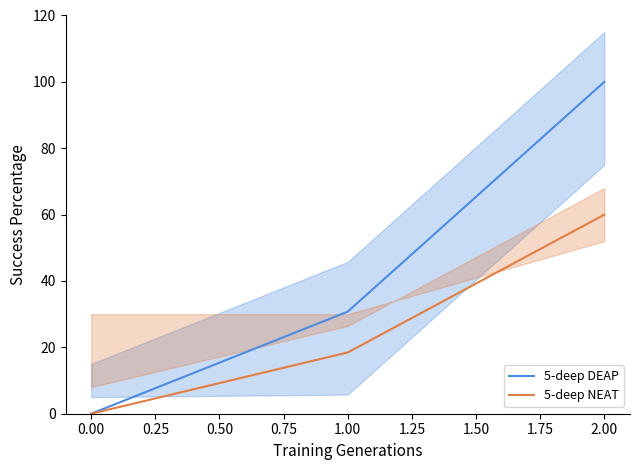

Is it true that 5-deep DEAP equals 63.9 at 2.00?

False